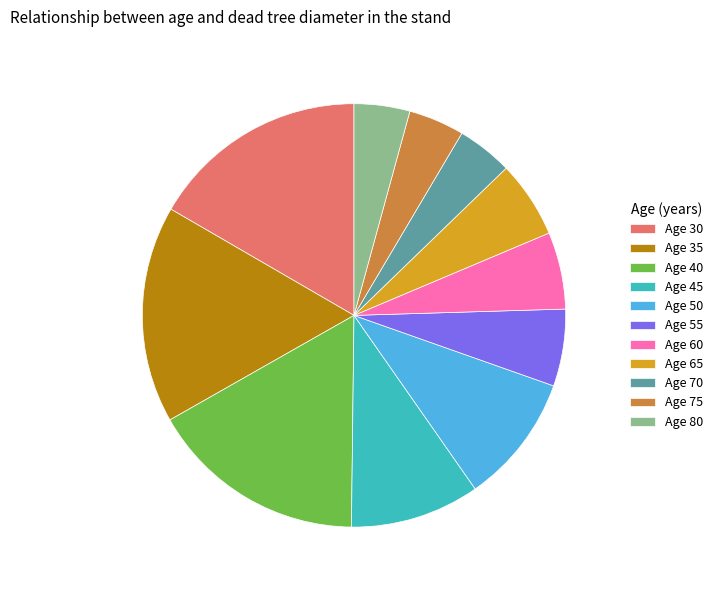

Approximately how many times larger is the value at Age 75 compared to Age 30?

0.3